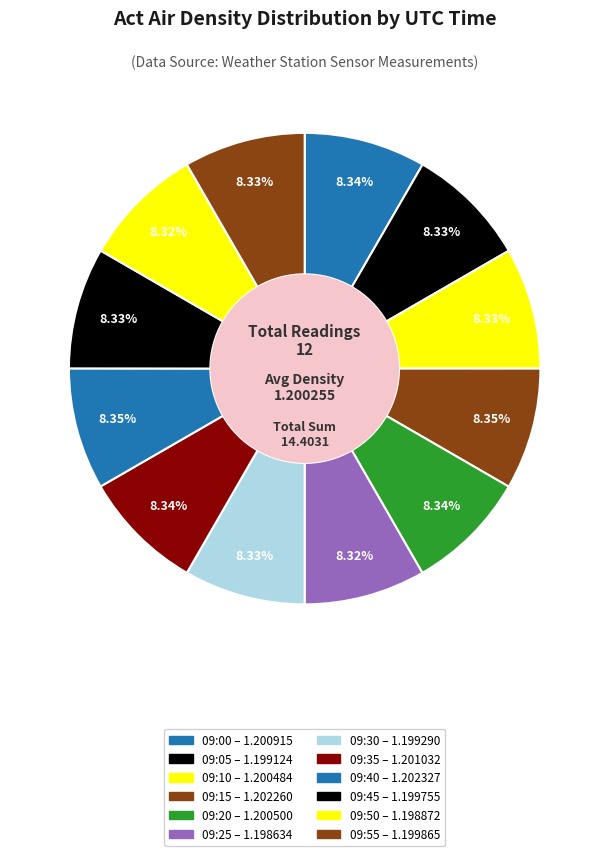

How many slices are in this pie chart?

12